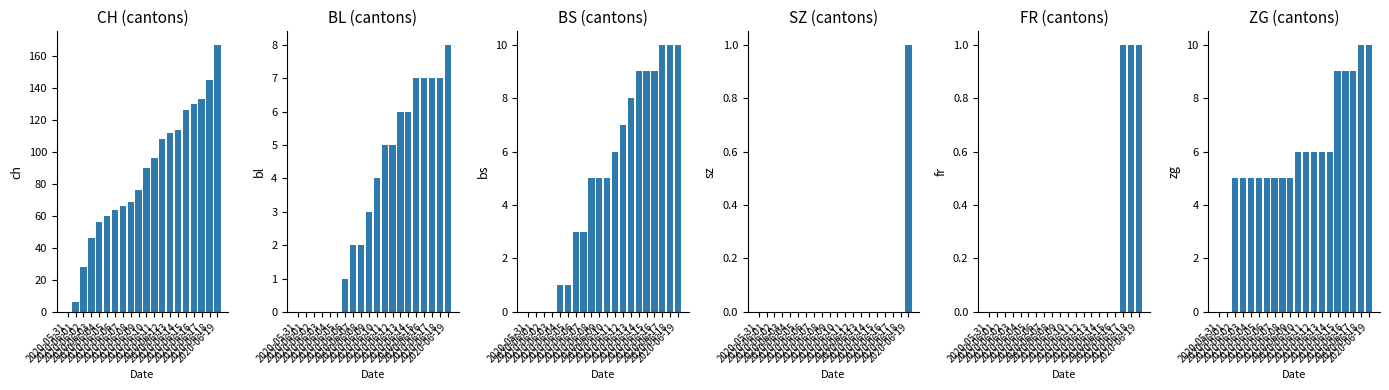

At how many categories does at least one series exceed 152?

1